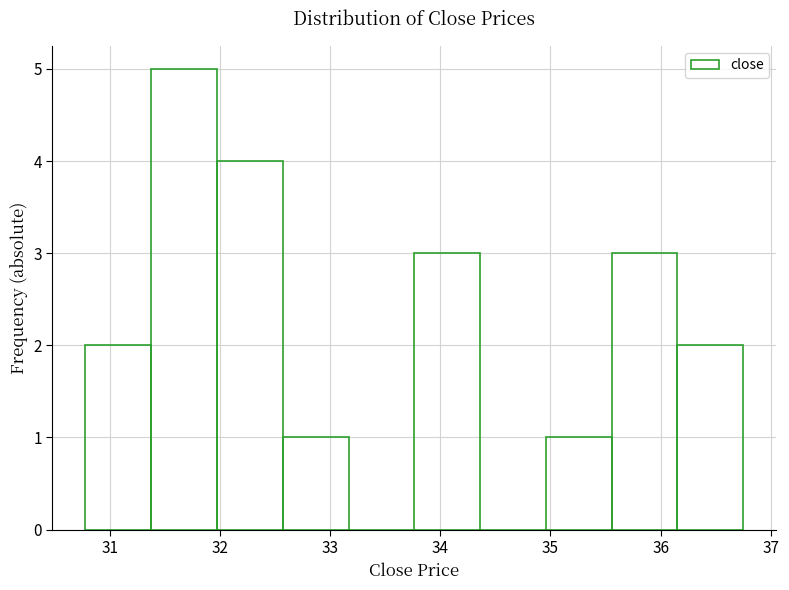

Reading left to right, transcribe this chart: for each bar, give the range it covers on the x-axis and its height. Neither the bar edges nor the heights are printed on the chart, so give them approximately, as read against the axes.

30.8 to 31.4: 2
31.4 to 32.0: 5
32.0 to 32.6: 4
32.6 to 33.2: 1
33.2 to 33.8: 0
33.8 to 34.4: 3
34.4 to 35.0: 0
35.0 to 35.6: 1
35.6 to 36.2: 3
36.2 to 36.8: 2